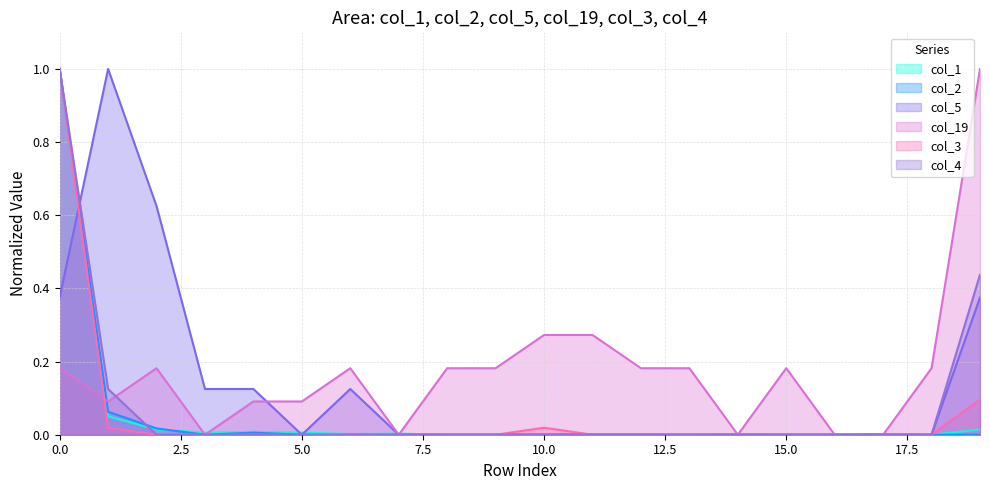

List the series in order of their peak value, lowest first.

col_1, col_2, col_5, col_19, col_3, col_4